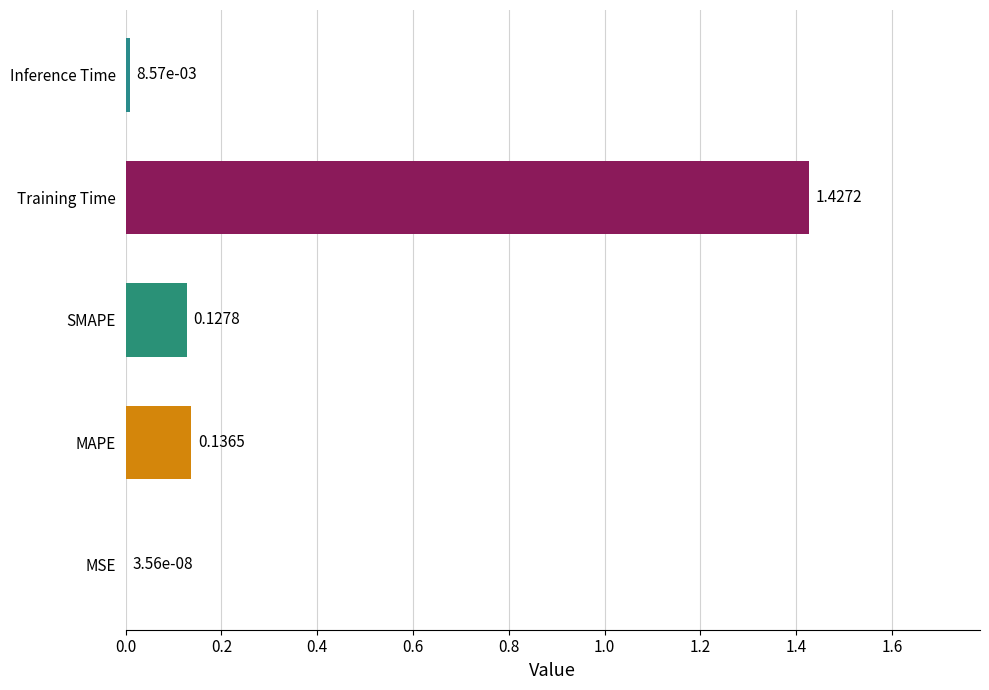

Which label corresponds to the largest value in the chart?

Training Time